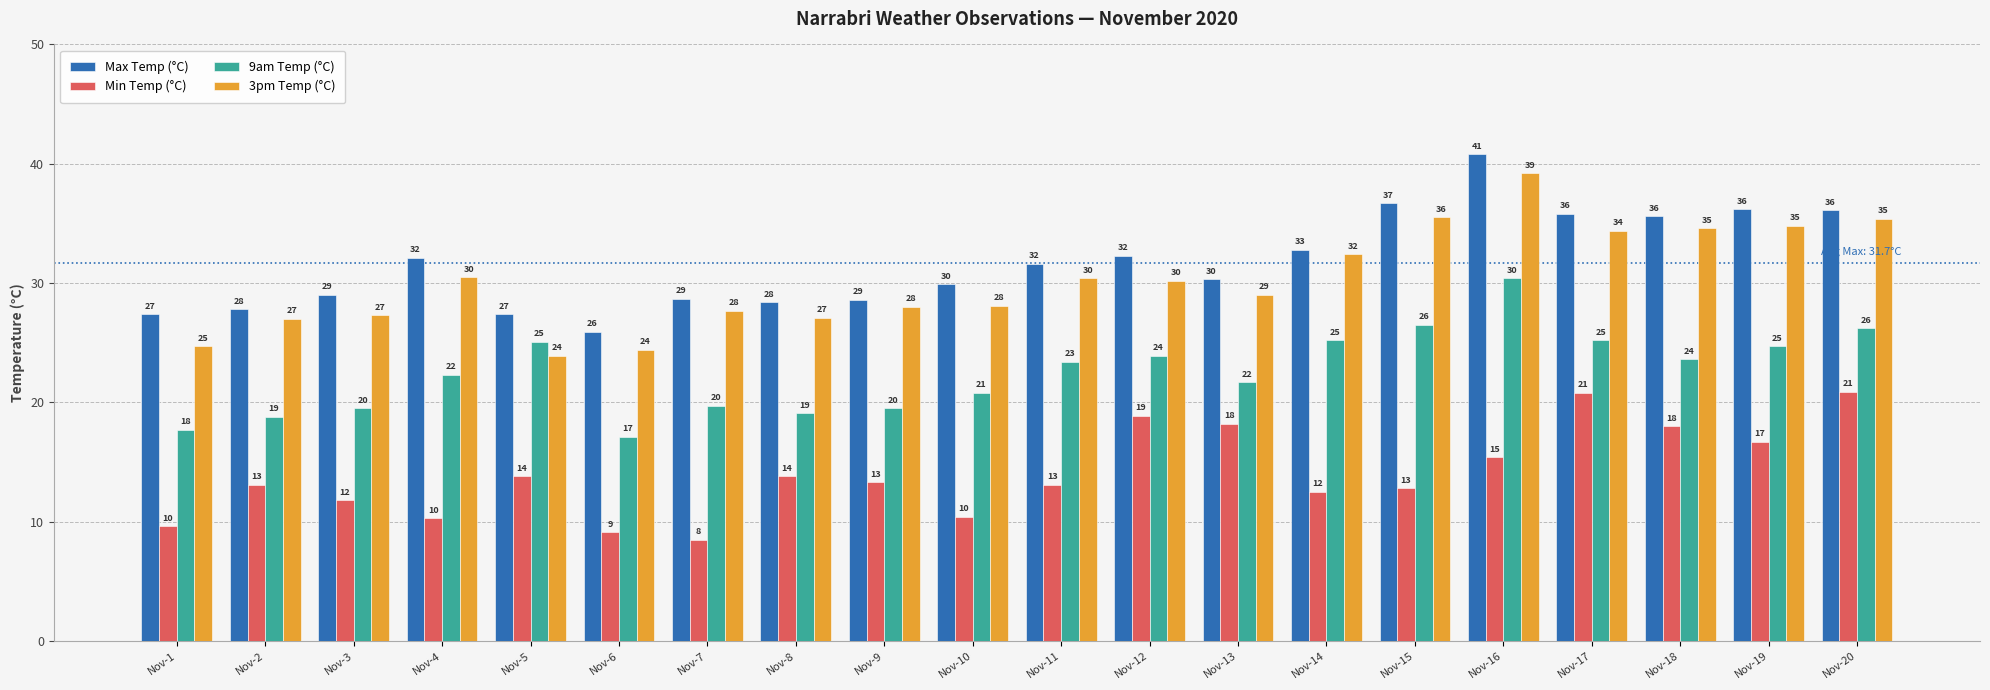

What is the sum of the Max Temp (°C) values at Nov-2 and Nov-15?

64.5